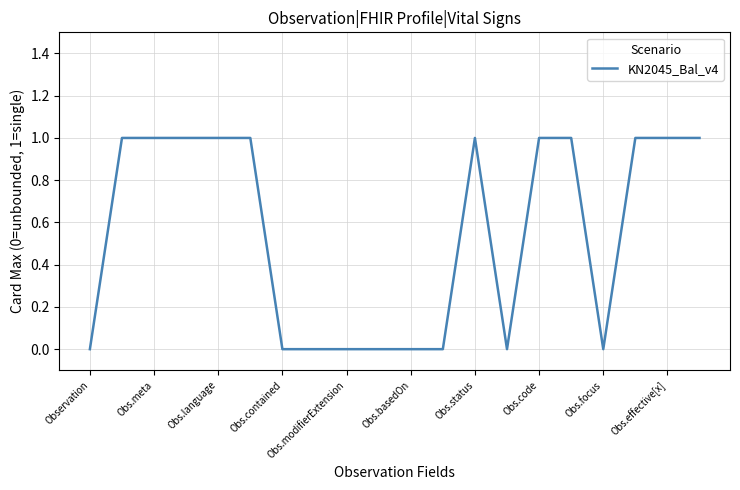

What is the sum of all values?

11